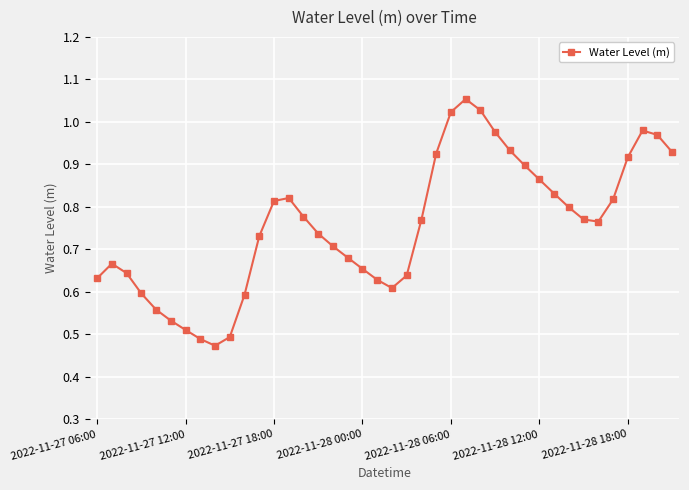

How many points are higher than both their immediate neighbors (excluding endpoints)?

4